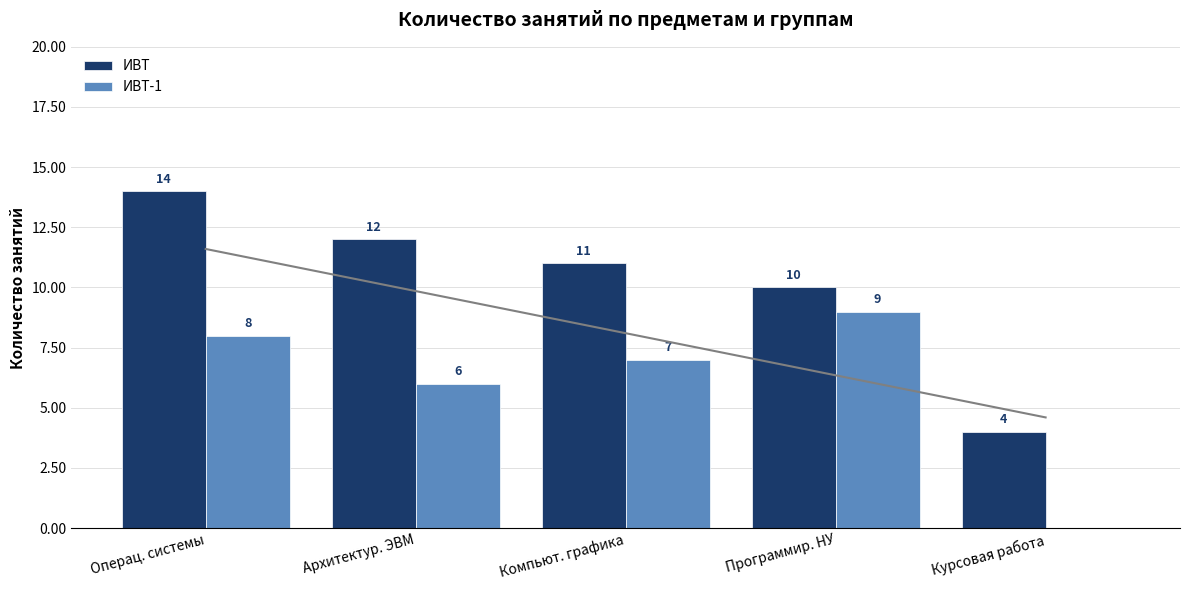

Reading left to right, list all the values displayed in this chart.

ИВТ: Операц. системы=14	Архитектур. ЭВМ=12	Компьют. графика=11	Программир. НУ=10	Курсовая работа=4
ИВТ-1: Операц. системы=8	Архитектур. ЭВМ=6	Компьют. графика=7	Программир. НУ=9	Курсовая работа=0